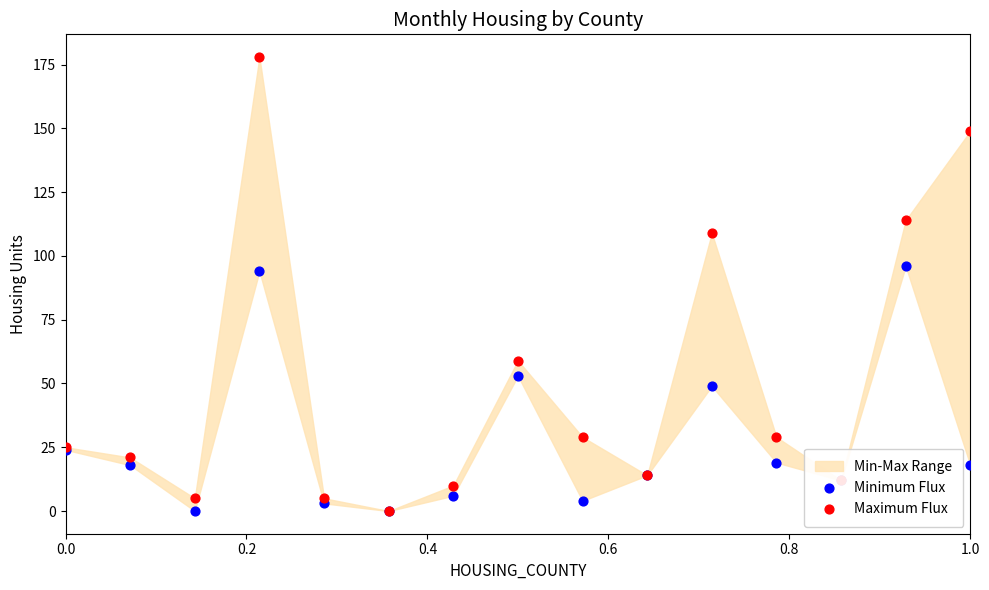

Which series has the largest total across all categories?

Maximum Flux